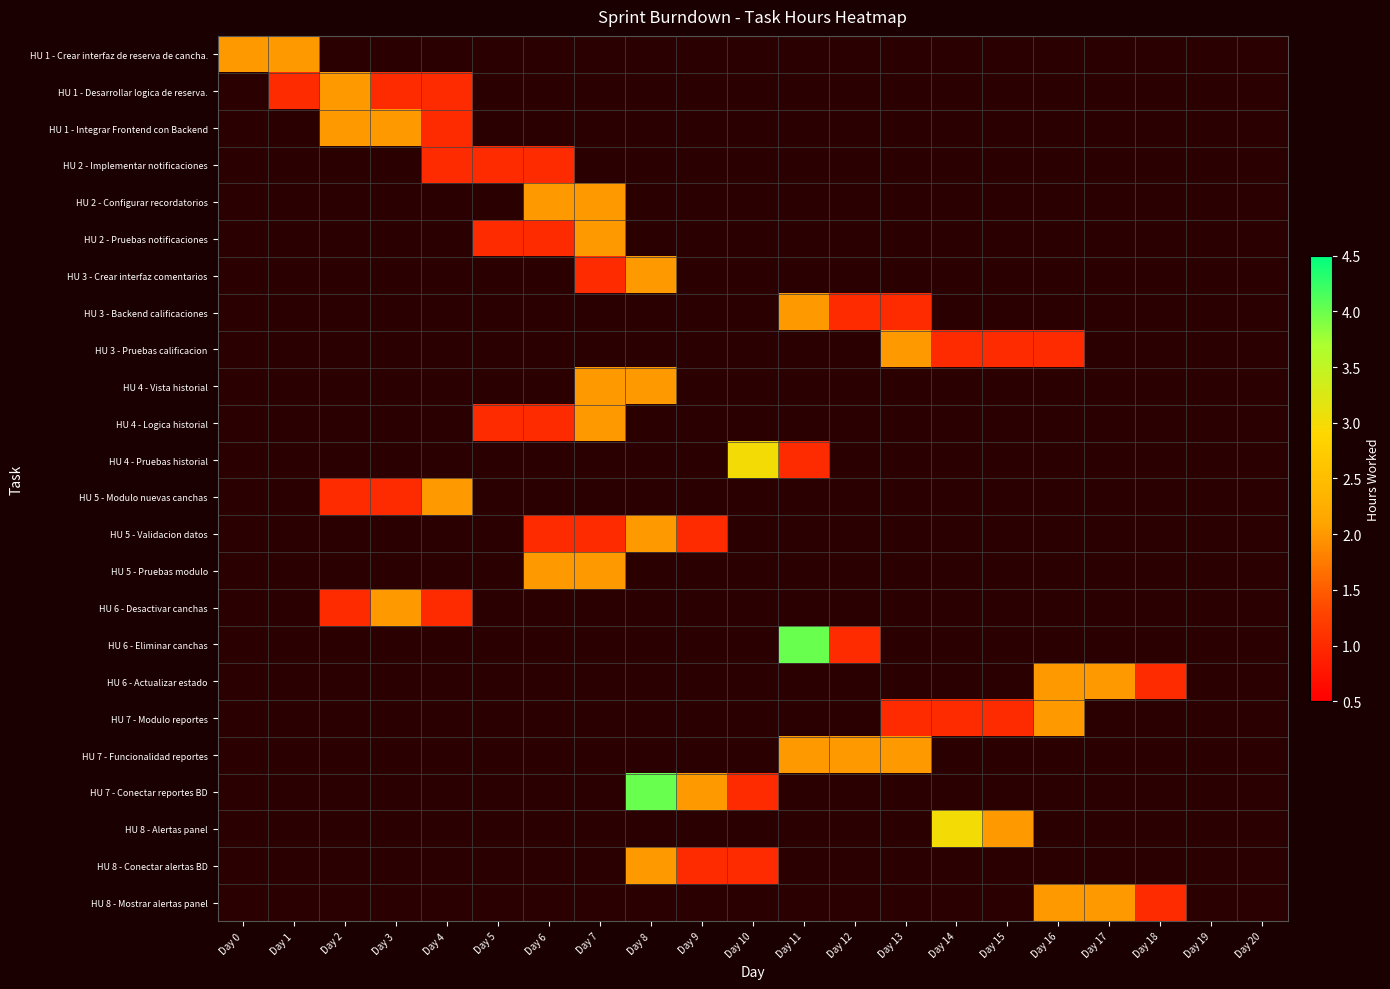

Count the number of categories in the chart.

21